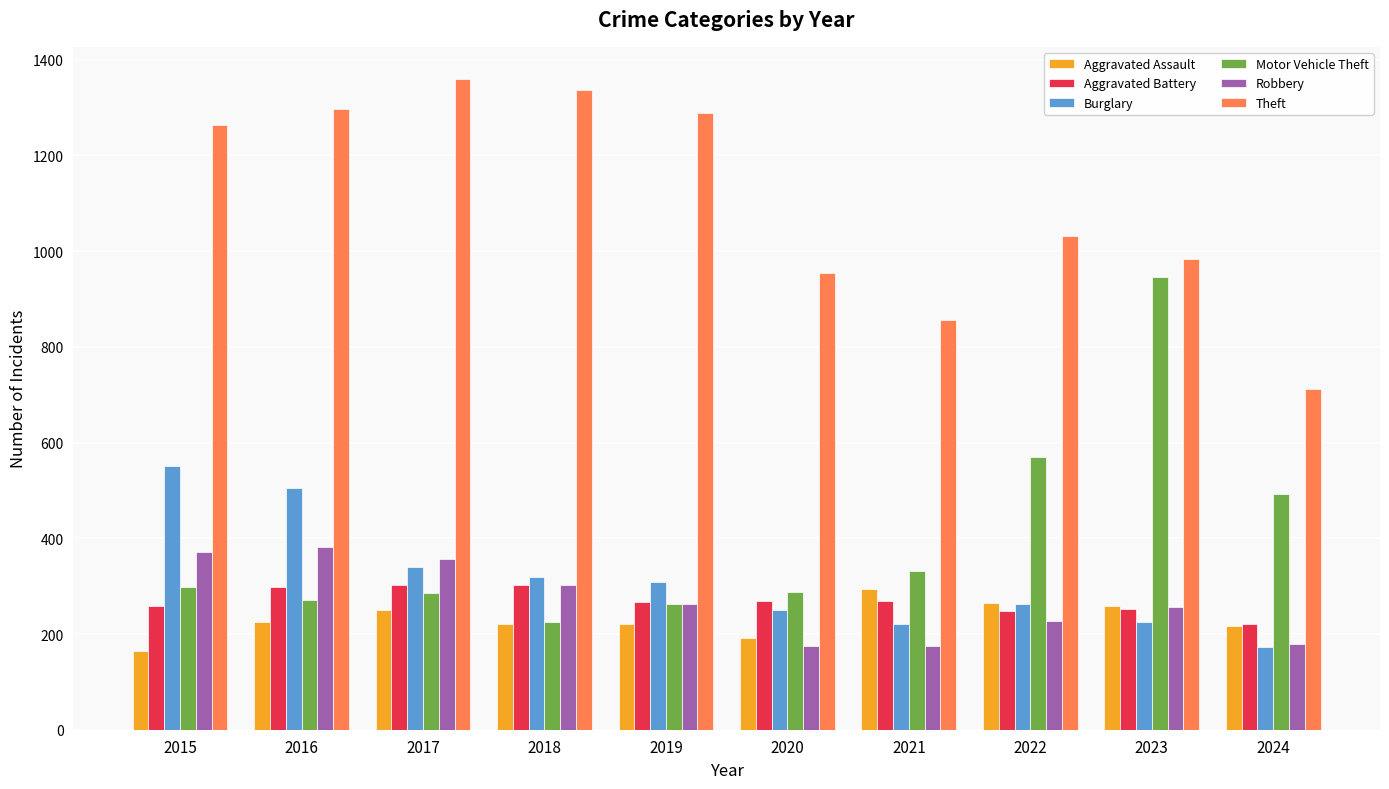

What is the total value across all series at 2023?

2922